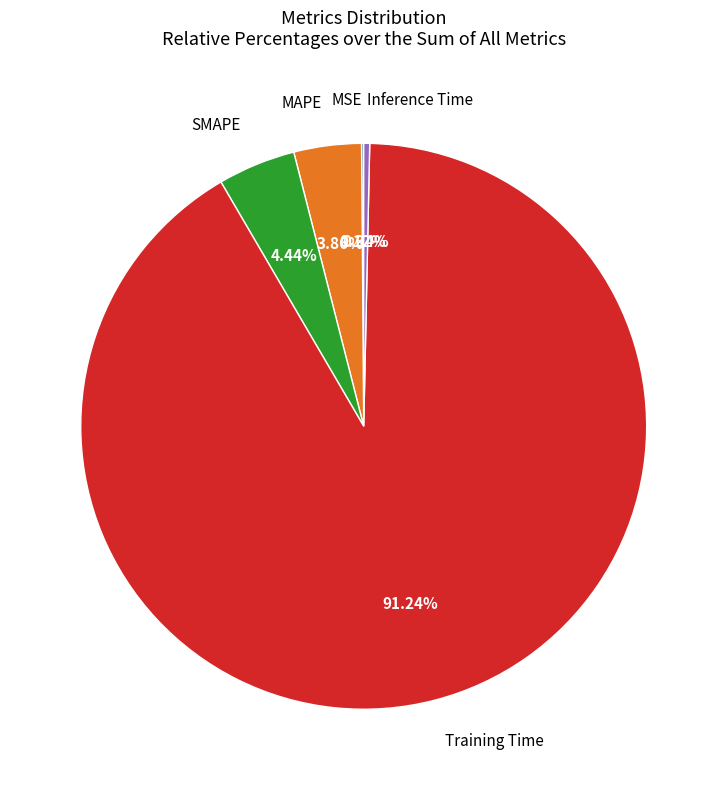

Does any single category account for the majority?

Yes